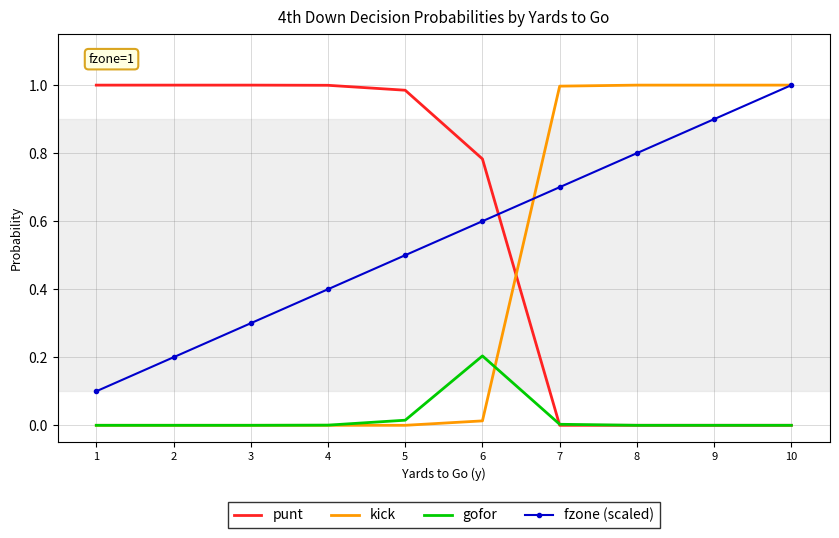

True or false: gofor and fzone (scaled) intersect in this chart.

False